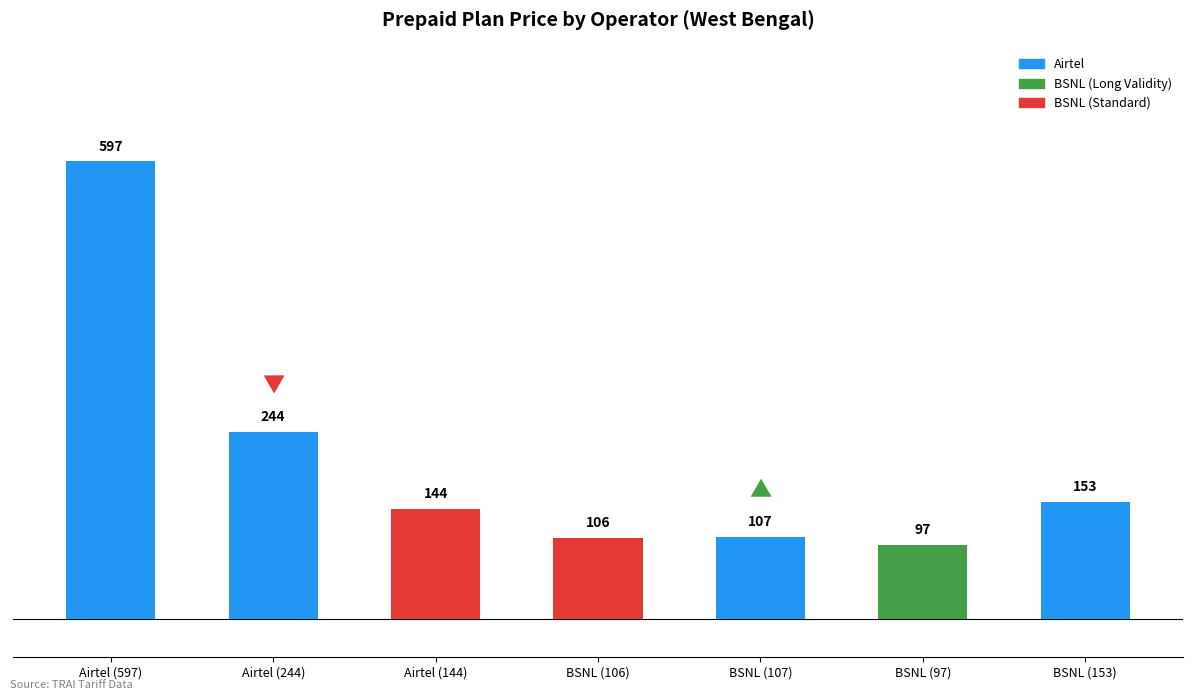

How many data points does each series have?

7